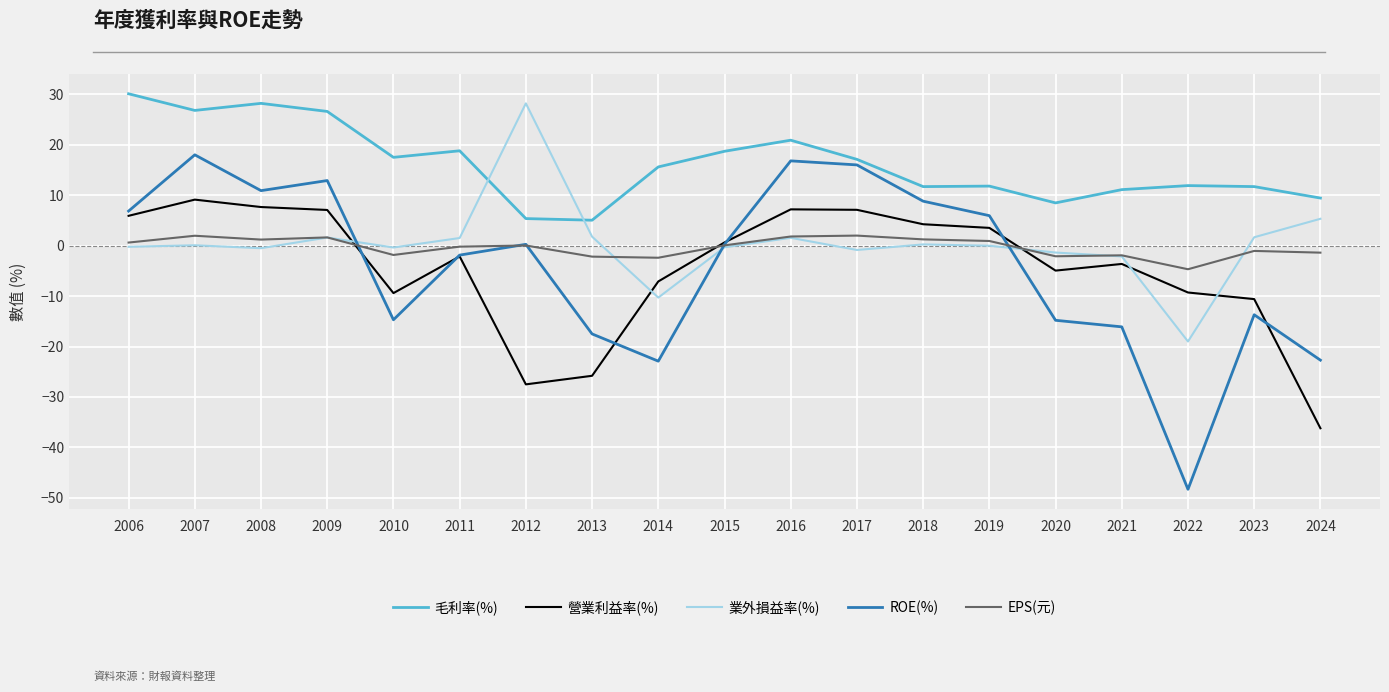

What is the greatest value displayed?

30.1